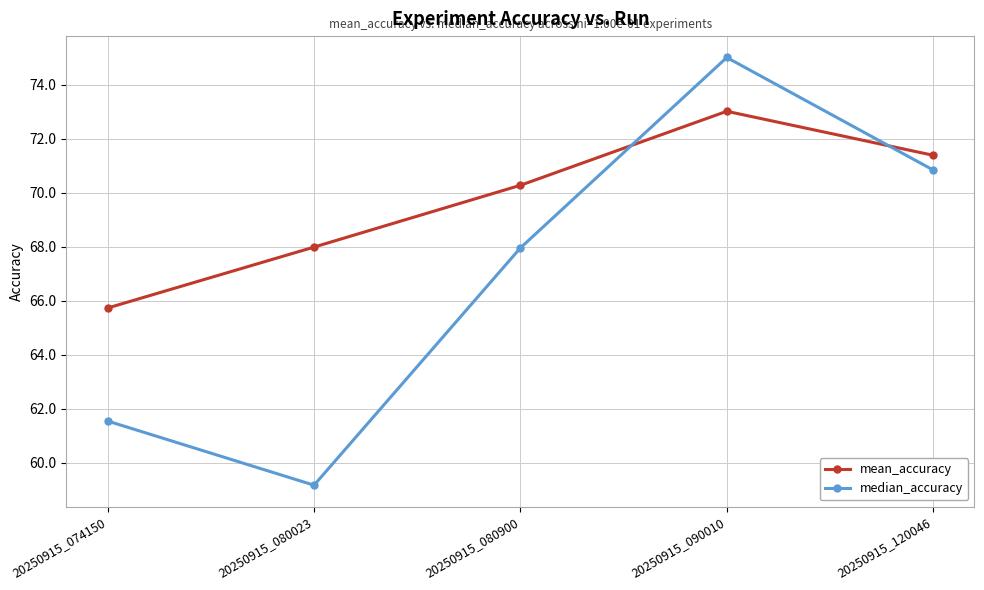

How many distinct data groups are displayed?

2